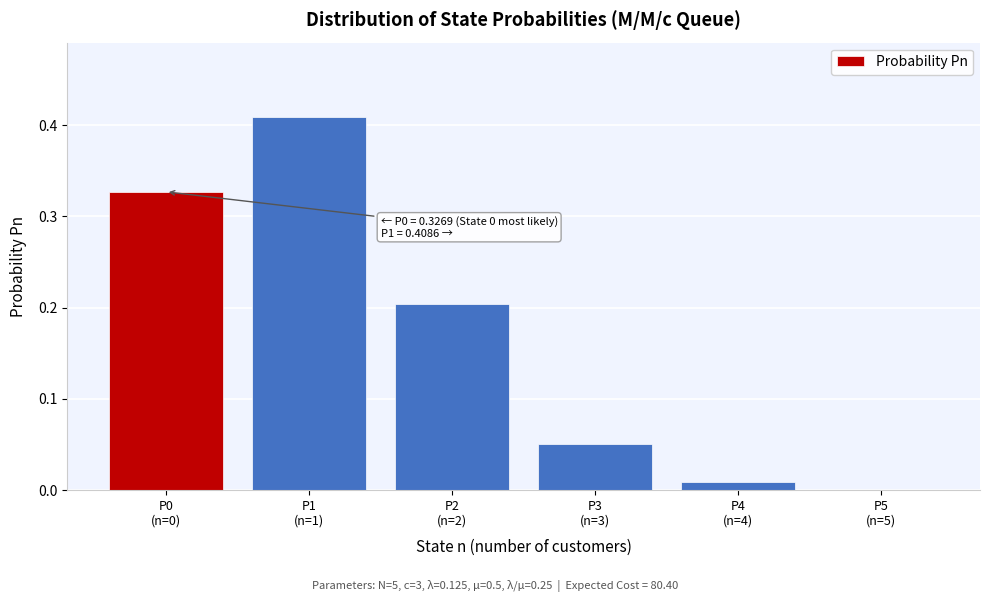

What is the sum of all values?

1.0